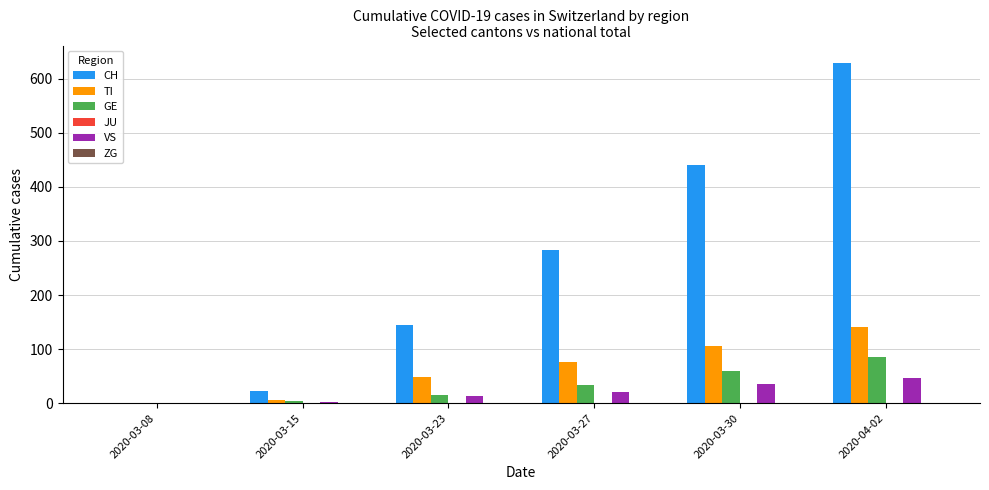

Between 2020-03-15 and 2020-04-02, which series saw the biggest shift?

CH